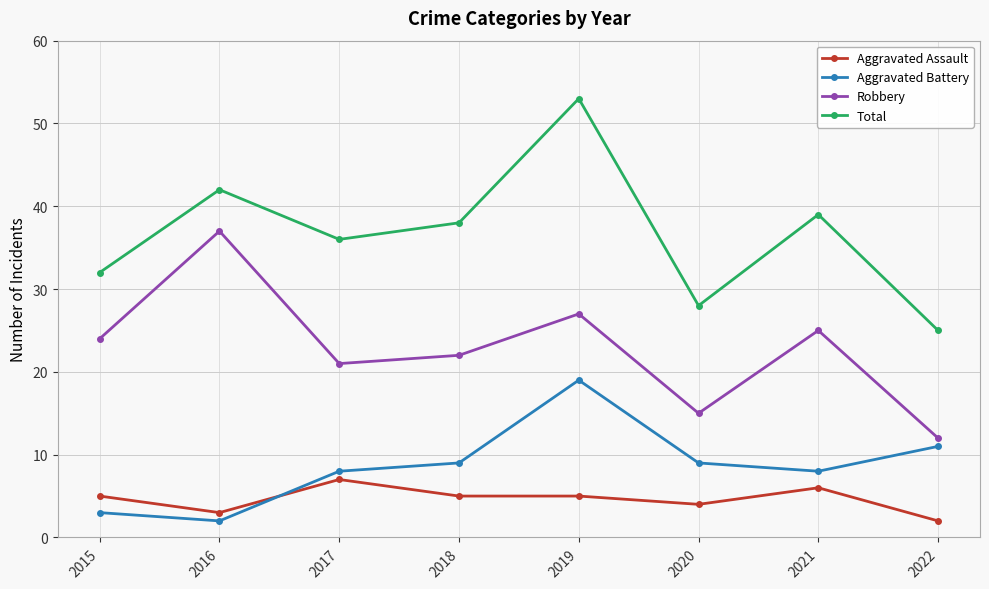

What is the difference between the highest and lowest values at 2018?

33